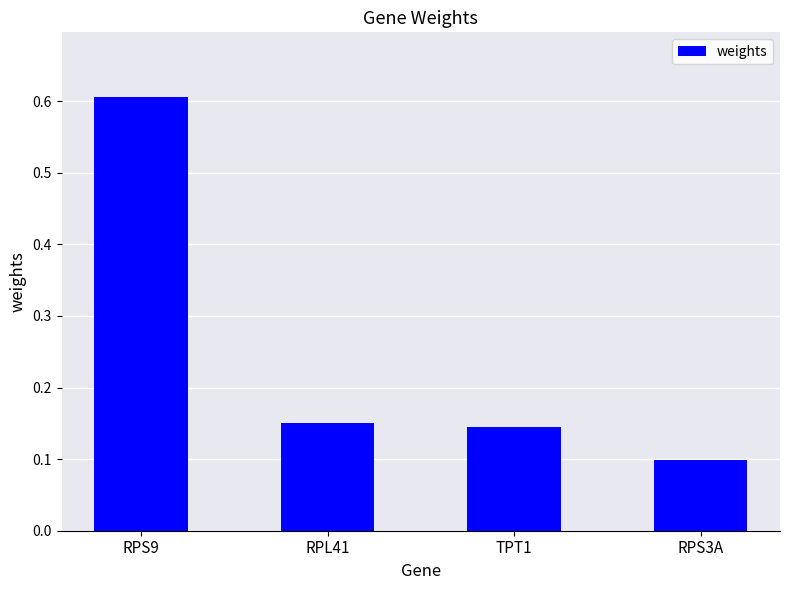

Which has a higher value, RPS9 or RPS3A?

RPS9